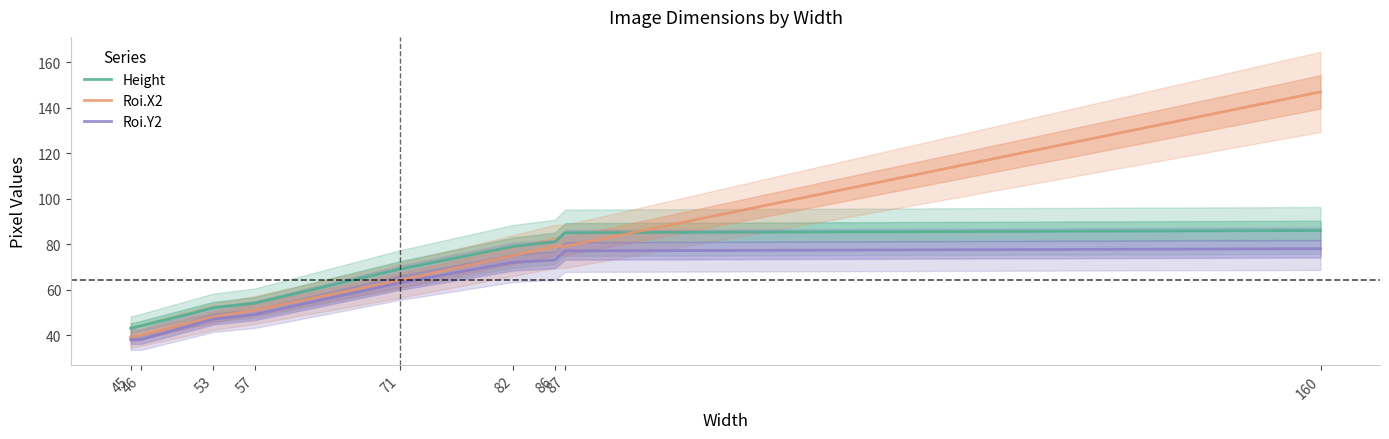

Read the Roi.X2 value at 71, to the nearest 5.

65